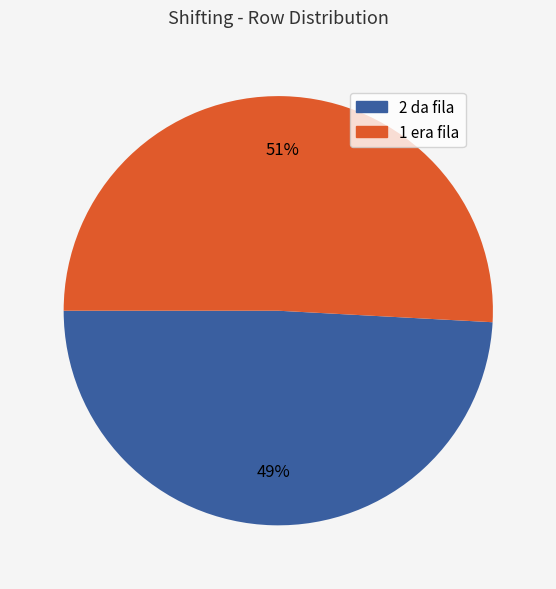

Rank the categories by value from lowest to highest.

2 da fila, 1 era fila